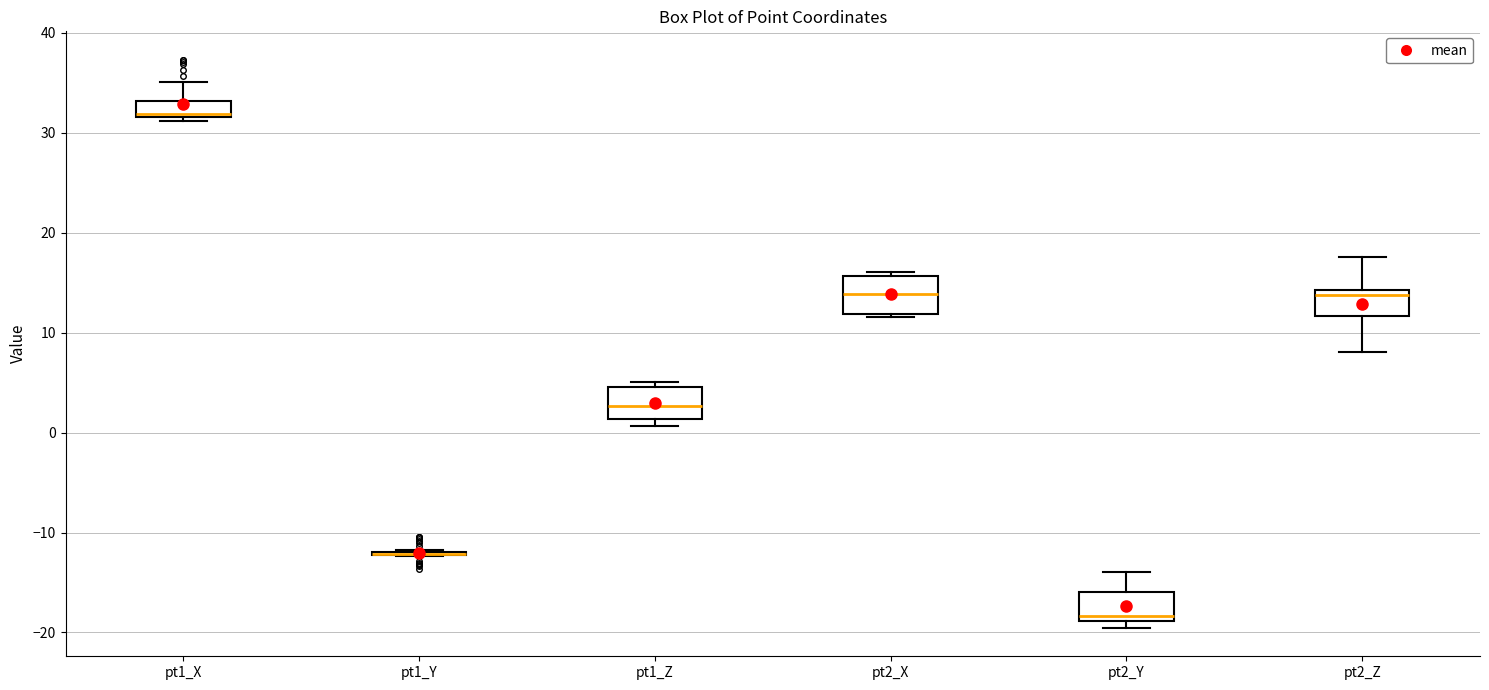

Where does the median line of the box for pt2_X sit on the y-axis? The values are not printed on the chart, so give them approximately, as read against the axis.

14